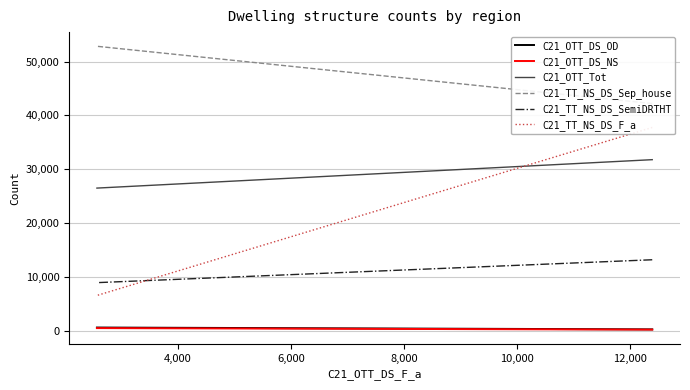

What is the minimum value for C21_TT_NS_DS_SemiDRTHT?

8918